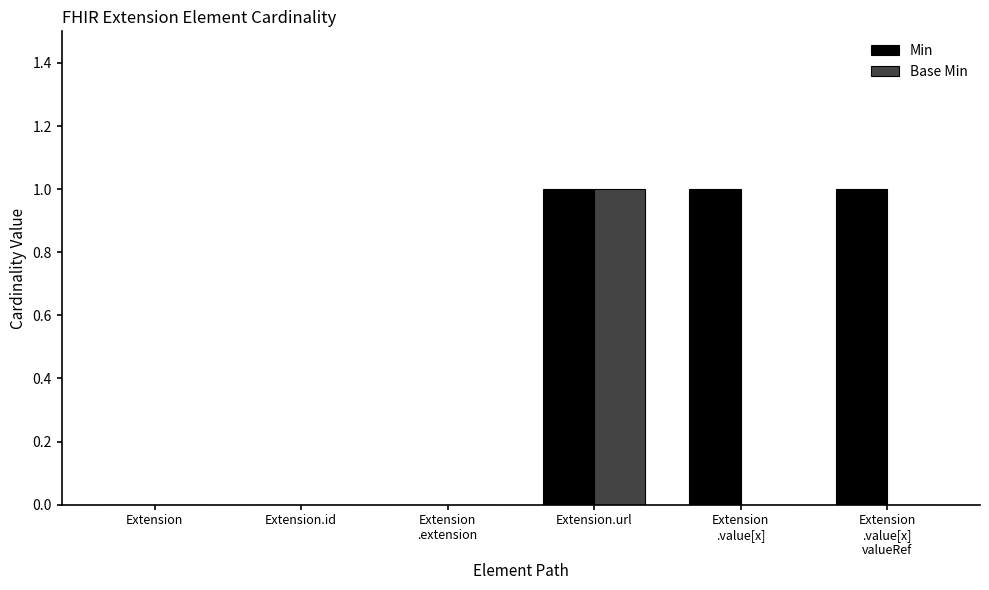

How many data points does each series have?

6